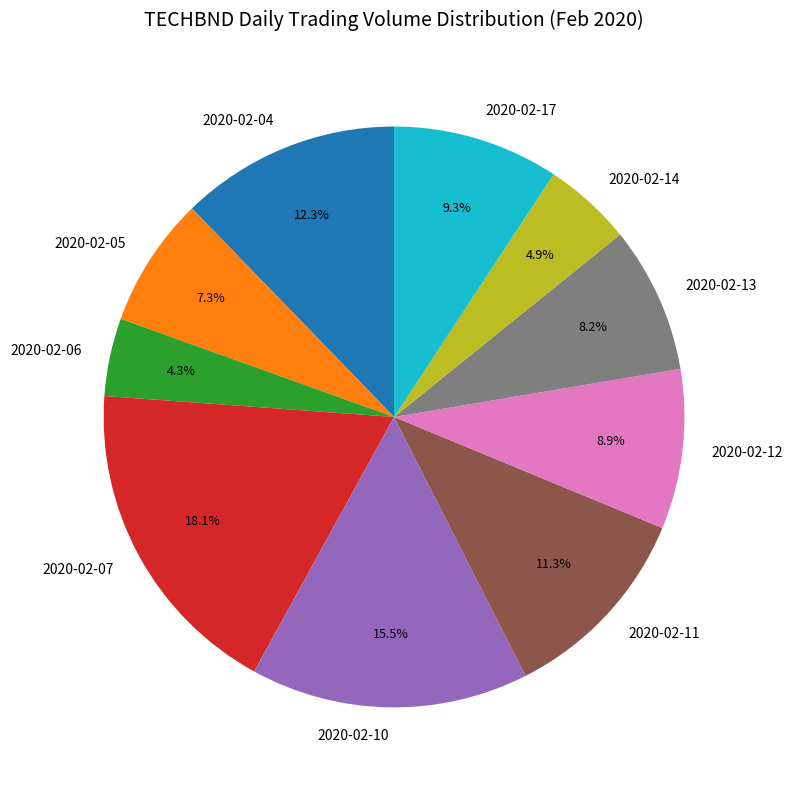

What percentage is NOT represented by 2020-02-07?

81.9%